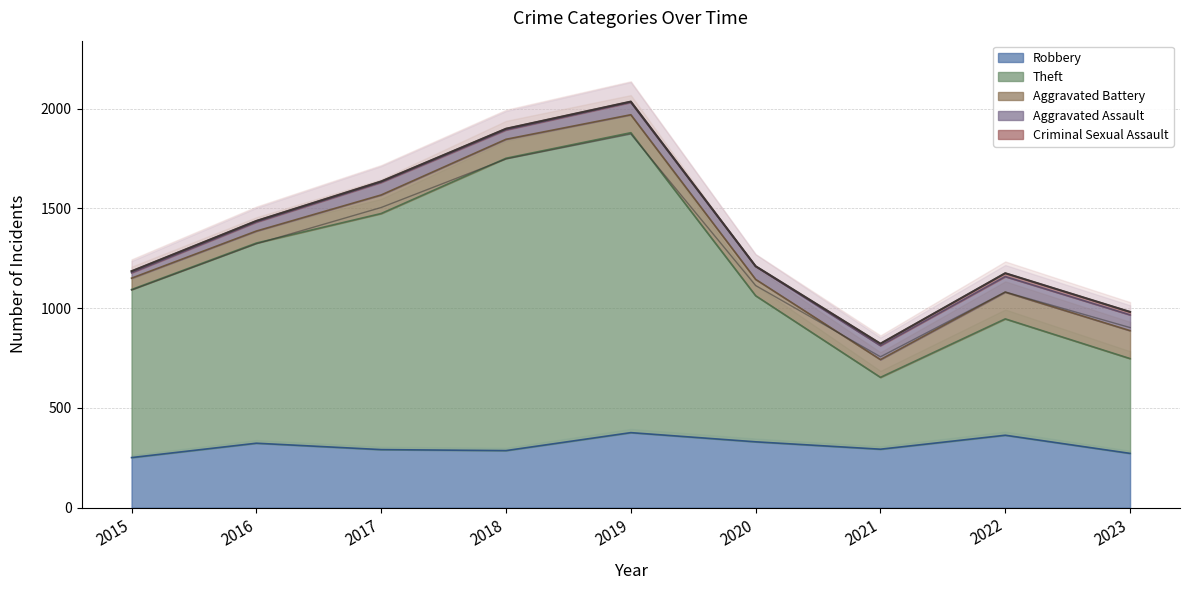

True or false: Theft and Robbery intersect in this chart.

False